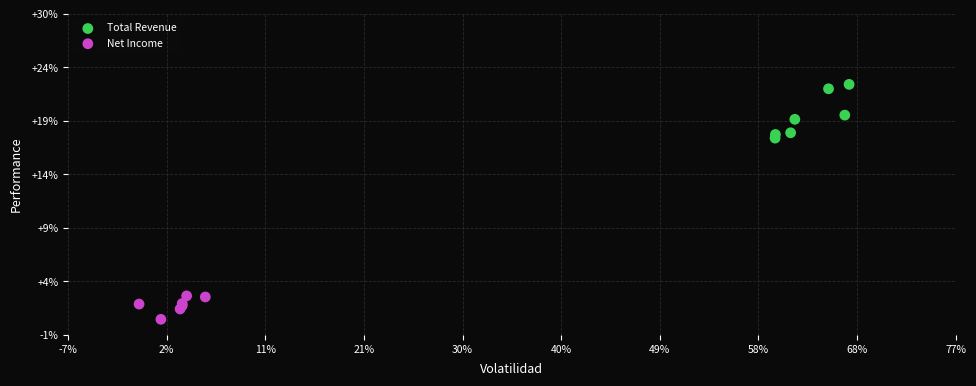

Which series has the widest spread of Y values?

Total Revenue